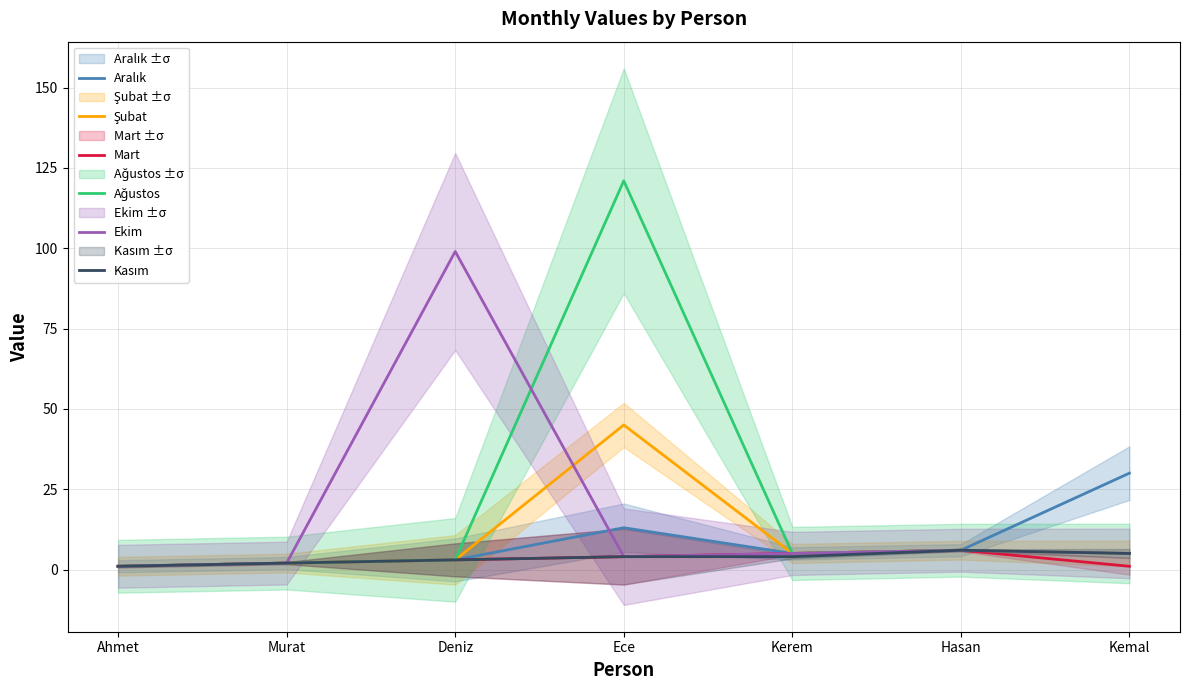

Reading left to right, what are all the values shown in this chart?

Aralık: 1	2	3	13	5	6	30
Şubat: 1	2	3	45	5	6	5
Mart: 1	2	3	4	5	6	1
Ağustos: 1	2	3	121	5	6	5
Ekim: 1	2	99	4	5	6	5
Kasım: 1	2	3	4	4	6	5